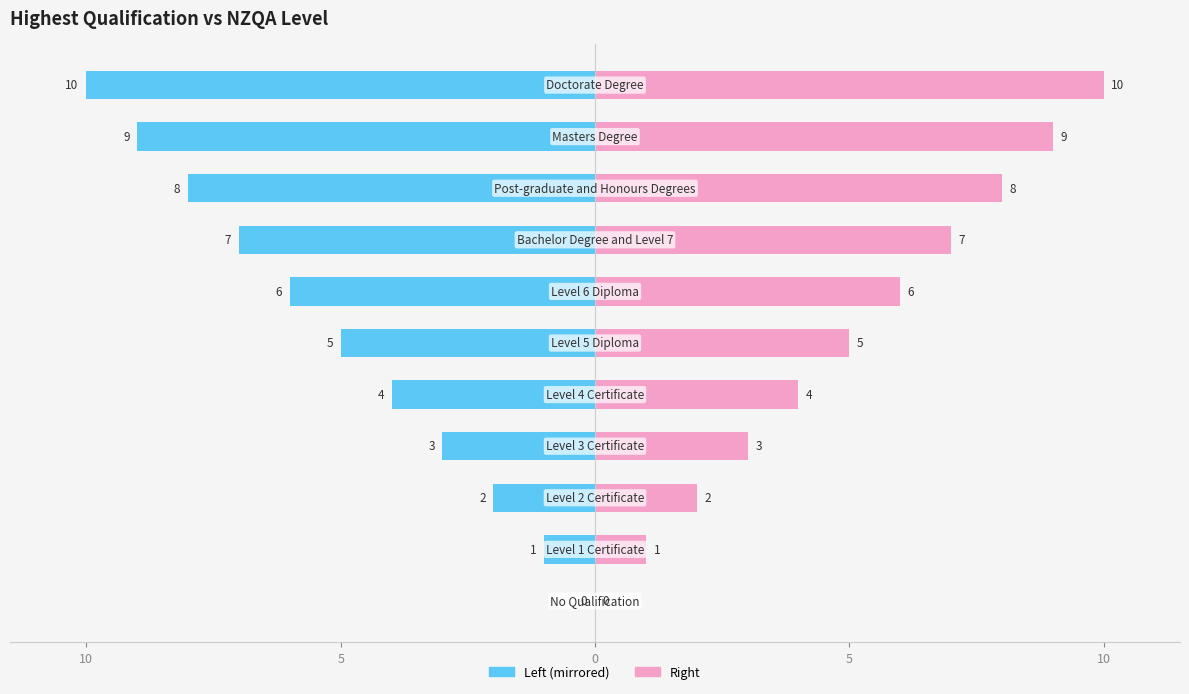

How many series are shown in this chart?

2